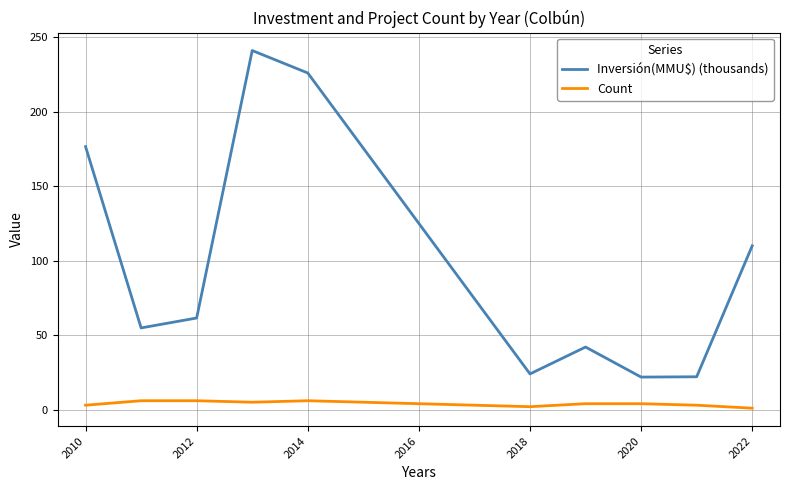

Rank the series by their average value, from lowest to highest.

Count, Inversión(MMU$) (thousands)